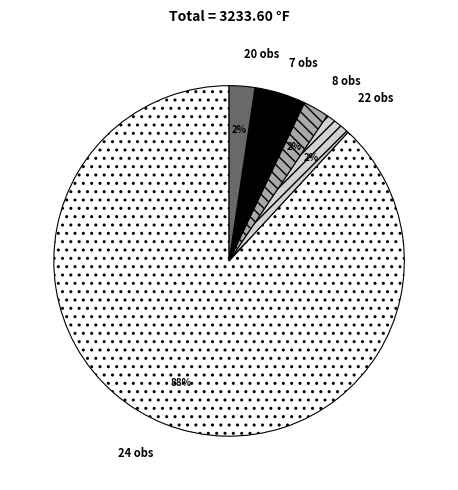

Which slice is the largest?

24 obs